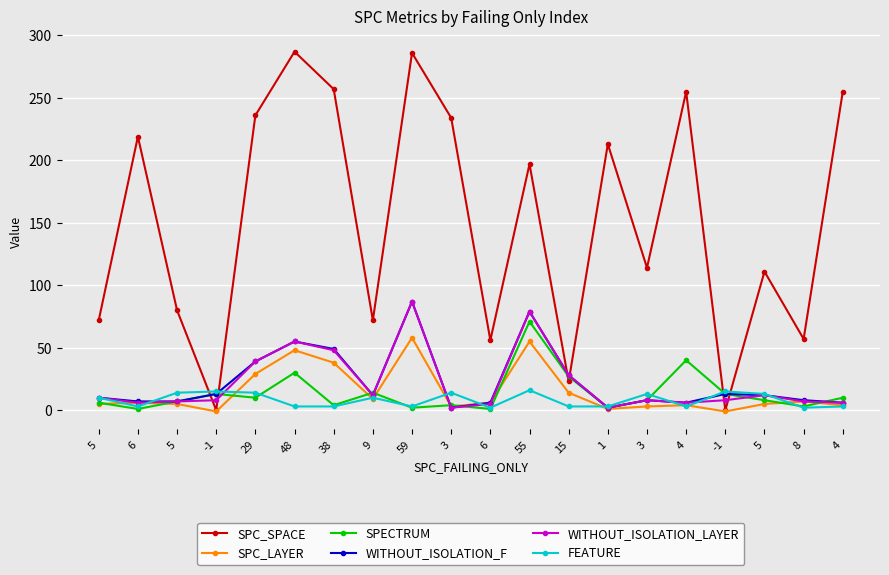

Which series has the largest total across all categories?

SPC_SPACE